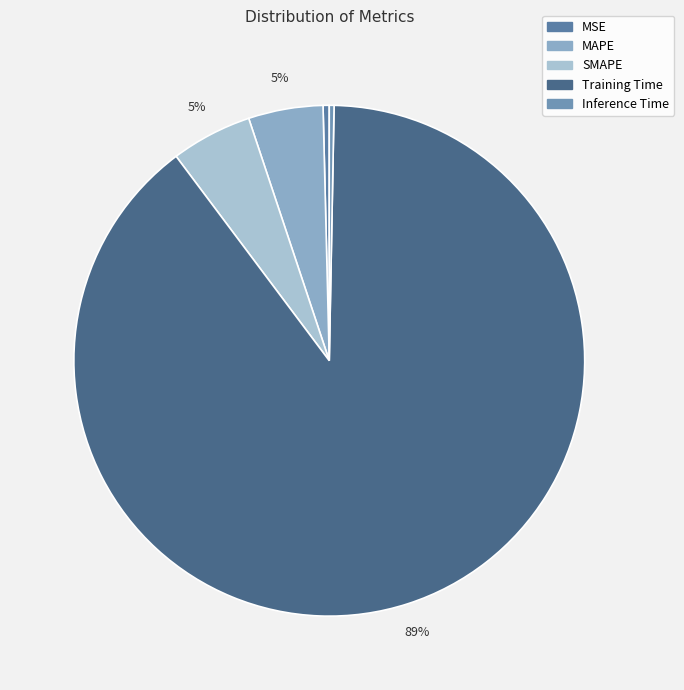

The Training Time slice represents 89% of the pie. True or false?

True